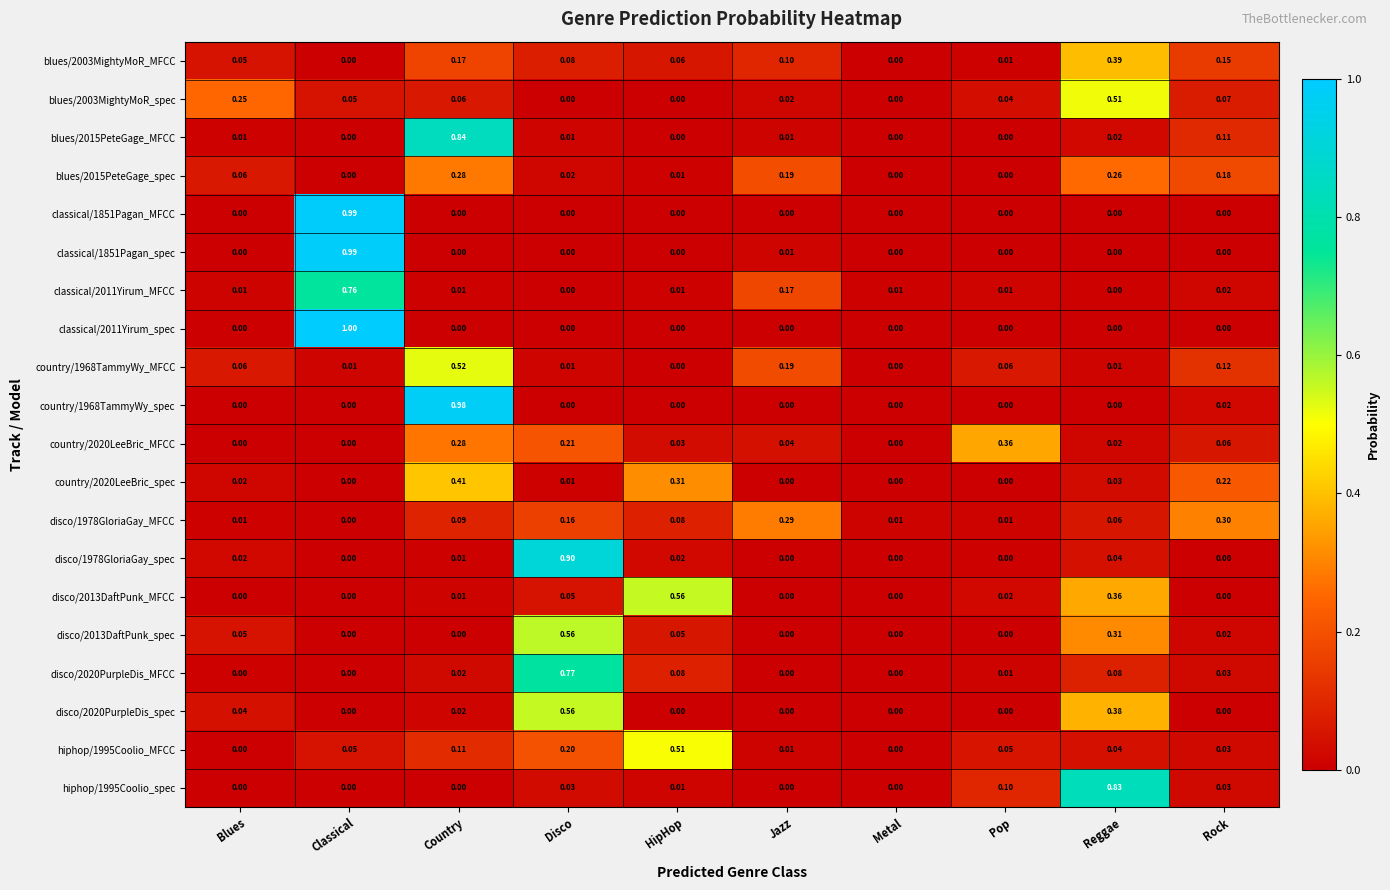

How many categories are shown in the chart?

10